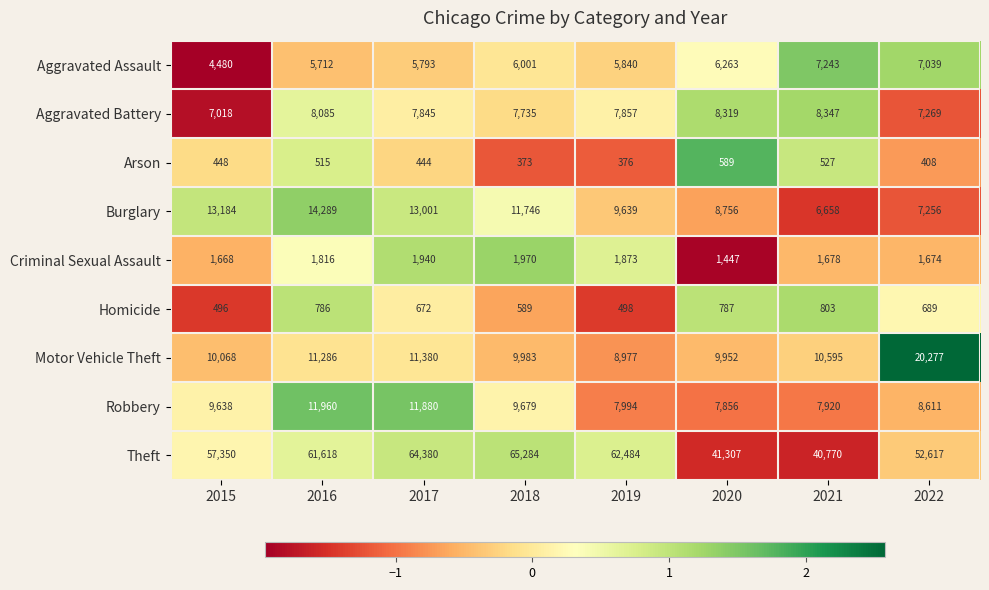

At 2018, list the series in order from largest to smallest.

Theft, Burglary, Motor Vehicle Theft, Robbery, Aggravated Battery, Aggravated Assault, Criminal Sexual Assault, Homicide, Arson